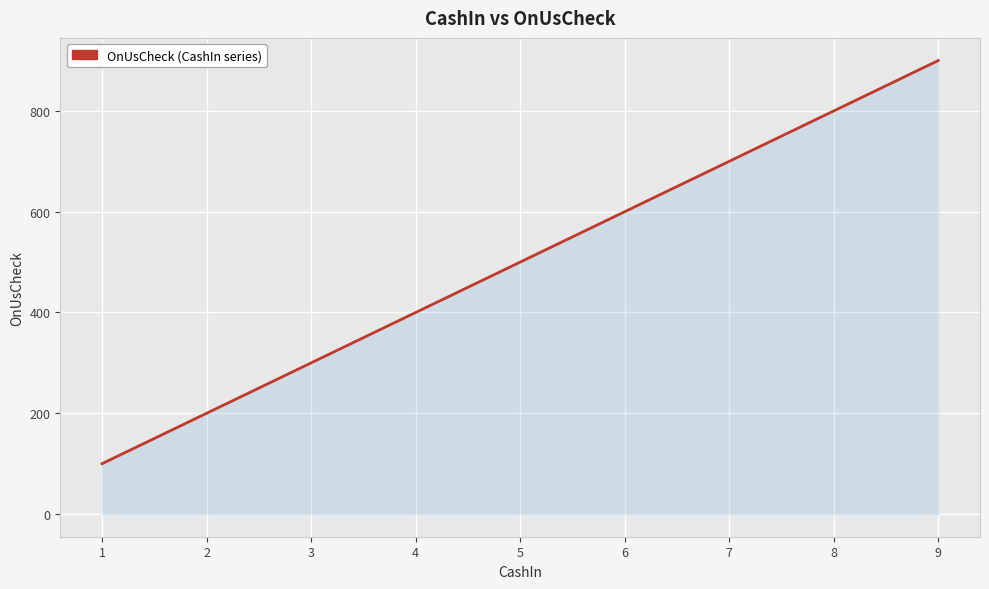

The chart shows a value of 100 at 1. True or false?

True